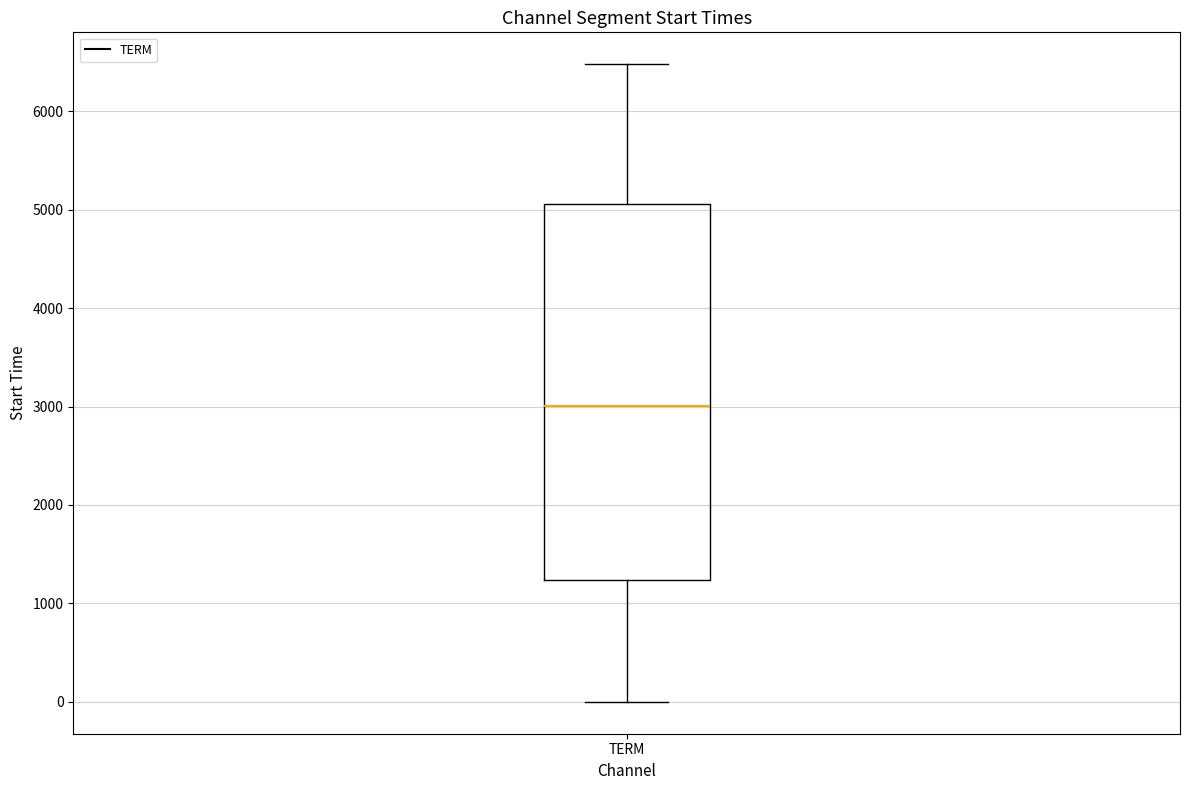

Transcribe this box plot: give where the median line is, the range the box spans, and where the two whiskers end, as read against the y-axis. The values are not printed on the chart, so give them approximately, as read against the axis.

median 3000, box 1200 to 5100, whiskers 0 to 6500